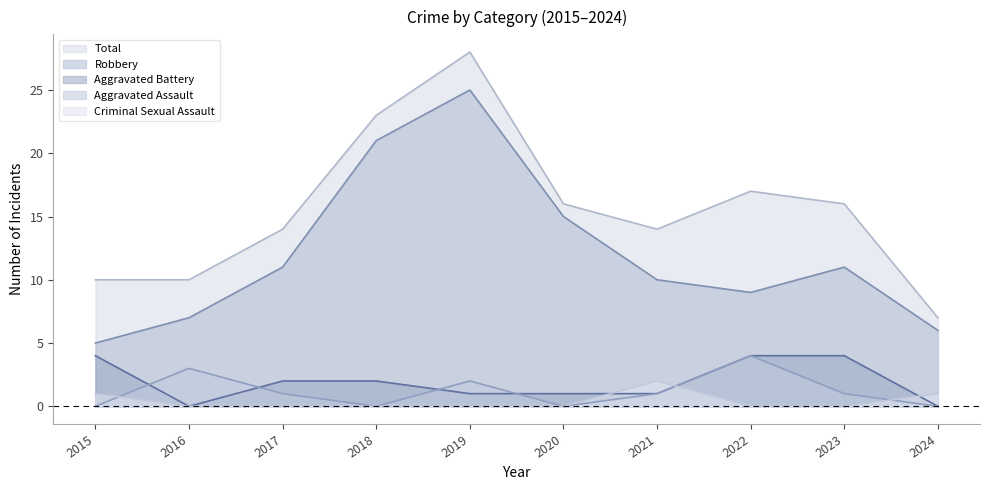

Between 2017 and 2019, which series saw the biggest shift?

Robbery